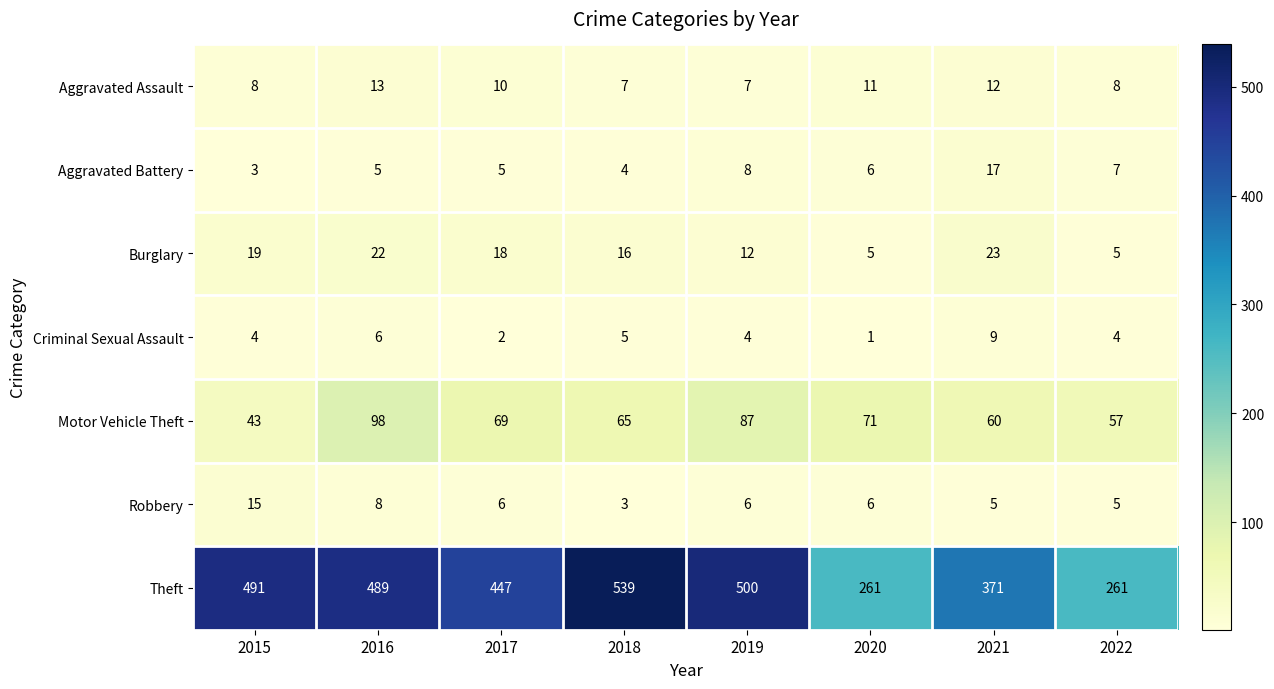

Which series has the largest range (max minus min)?

Theft